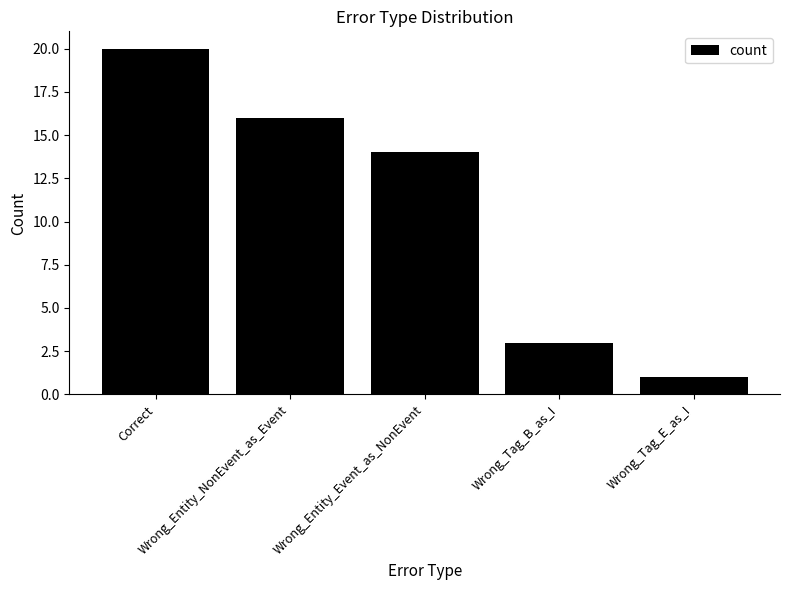

Count the values in the range 3 to 16.

3